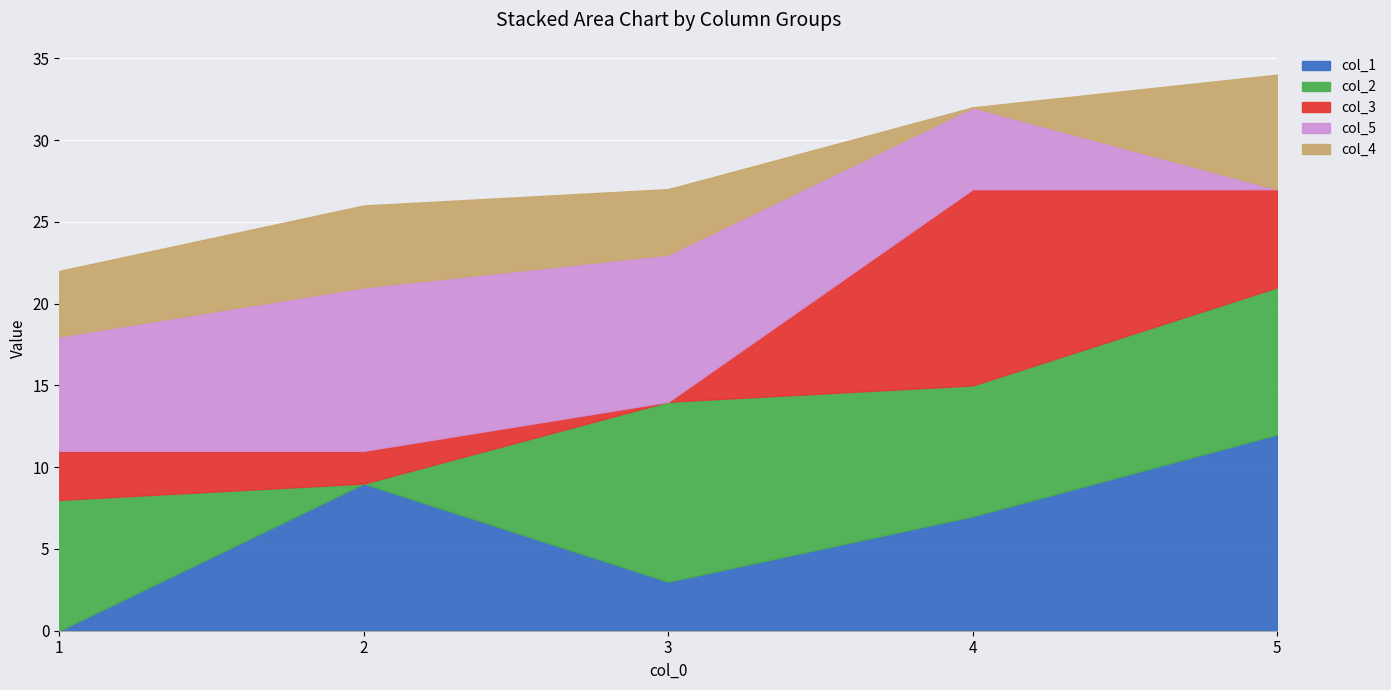

At how many categories does at least one series exceed 7?

5